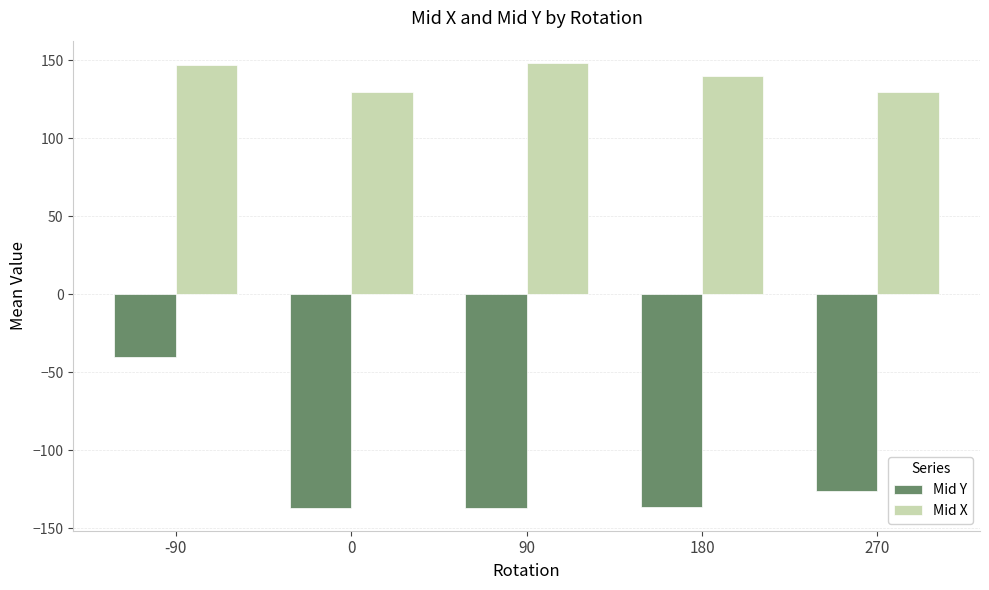

Which series has the largest range (max minus min)?

Mid Y